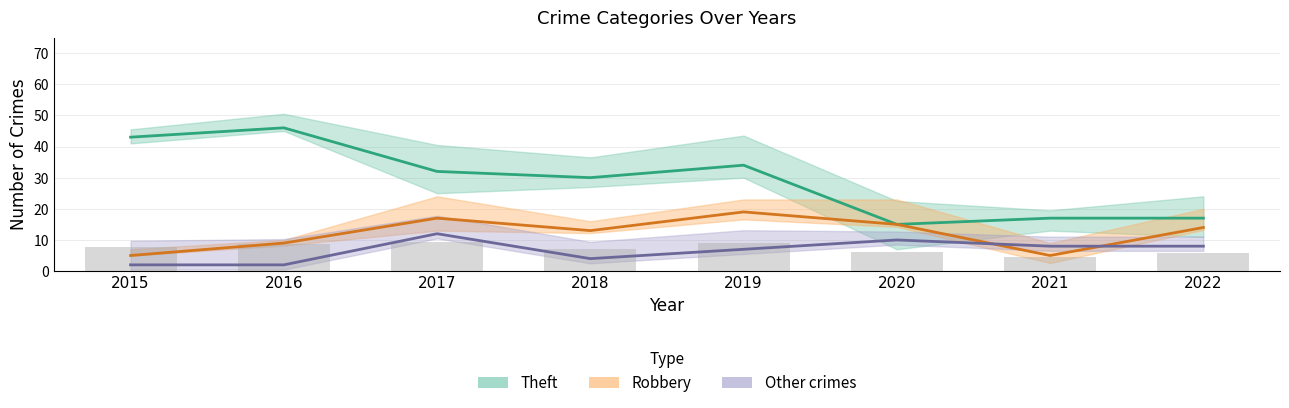

At which label does Robbery reach its minimum?

2015